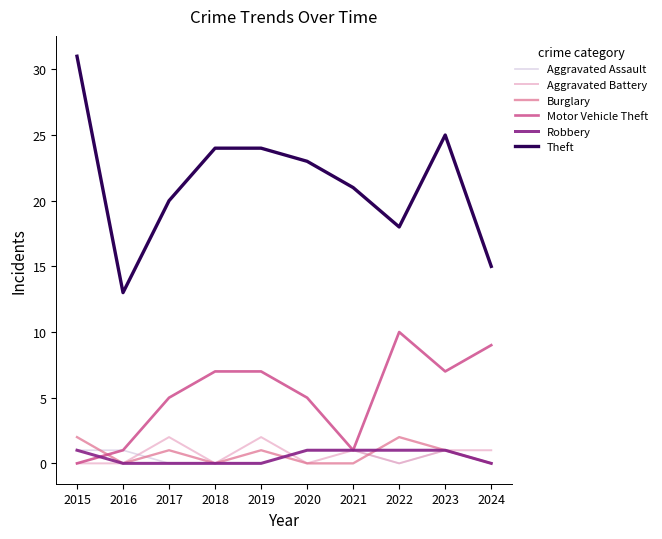

True or false: Burglary has more than 2 interior local peaks.

True